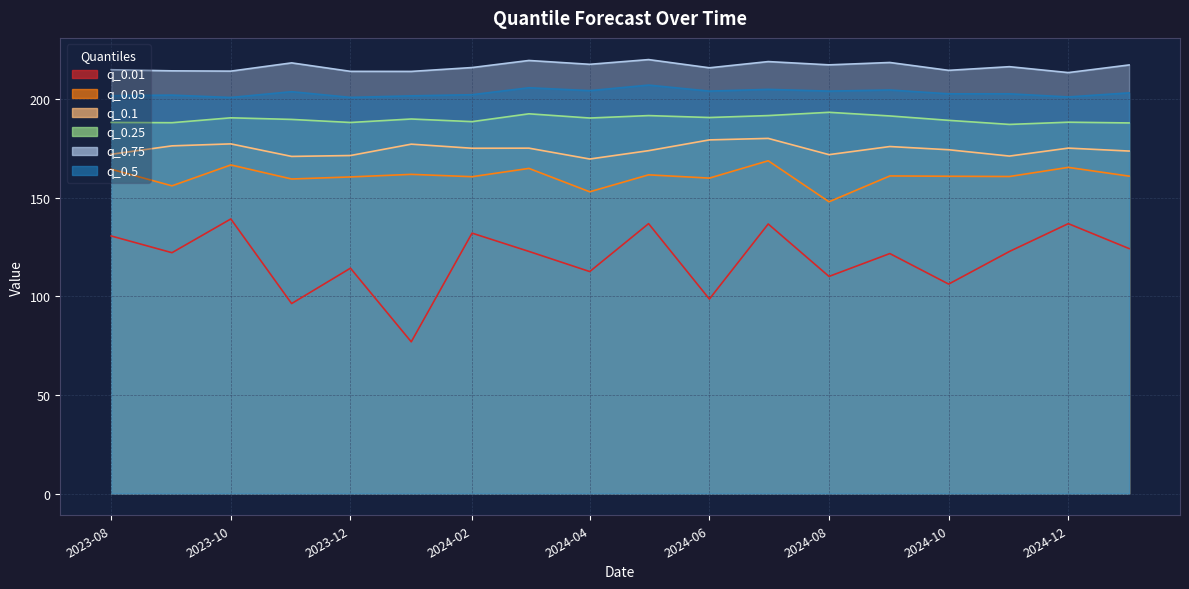

True or false: q_0.5 and q_0.1 cross at least once.

False